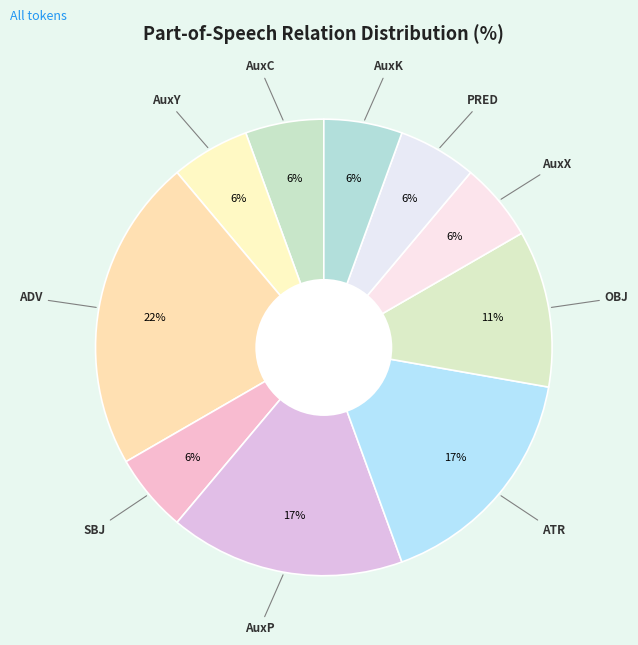

Which category has the biggest portion of the pie?

ADV